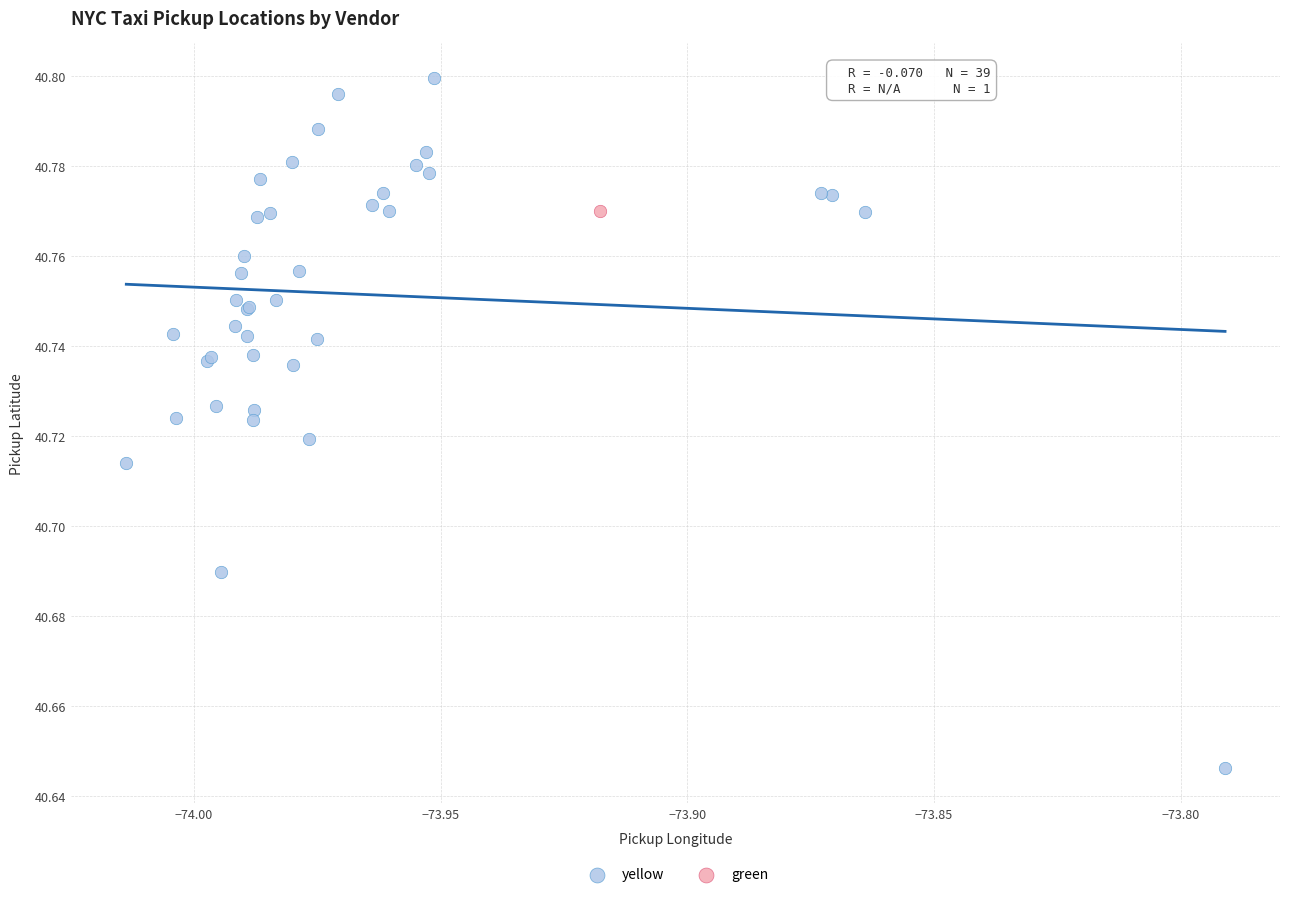

What are all the series names shown in the legend?

yellow, green